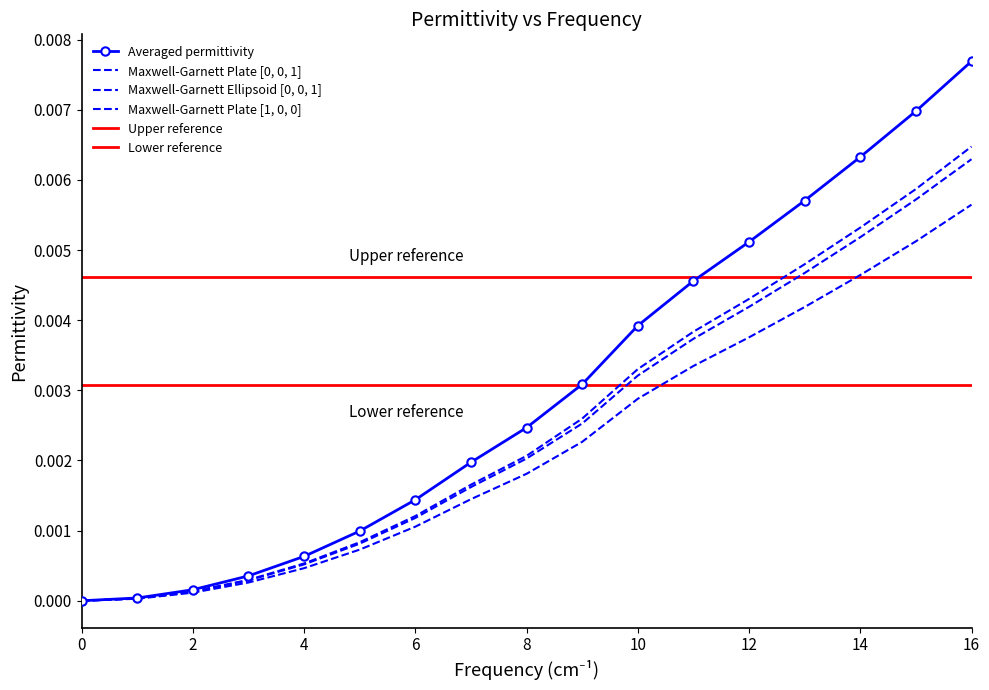

Which series has the largest total across all categories?

Averaged permittivity